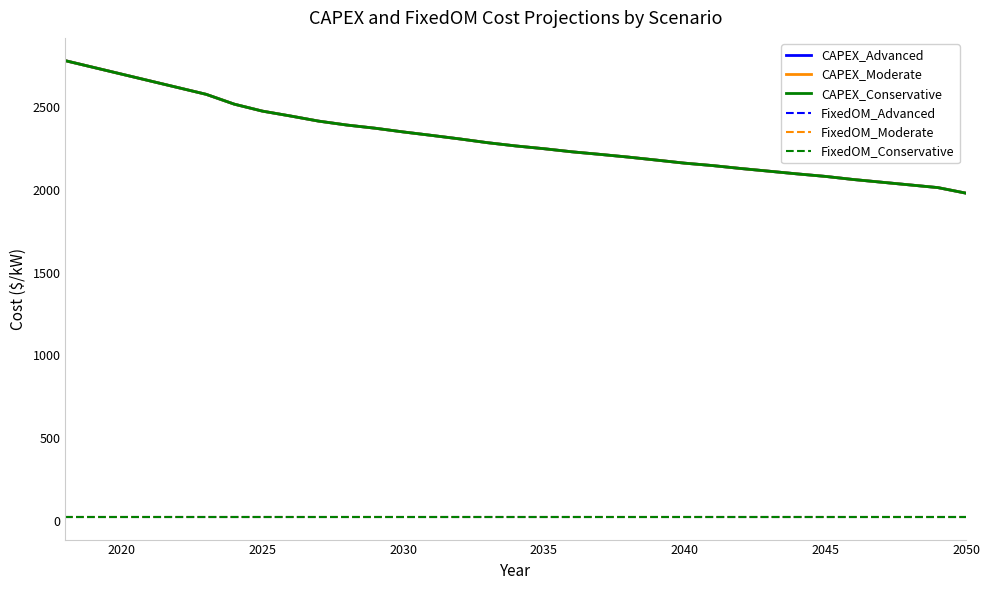

Is this an area chart (filled region under the line)?

No